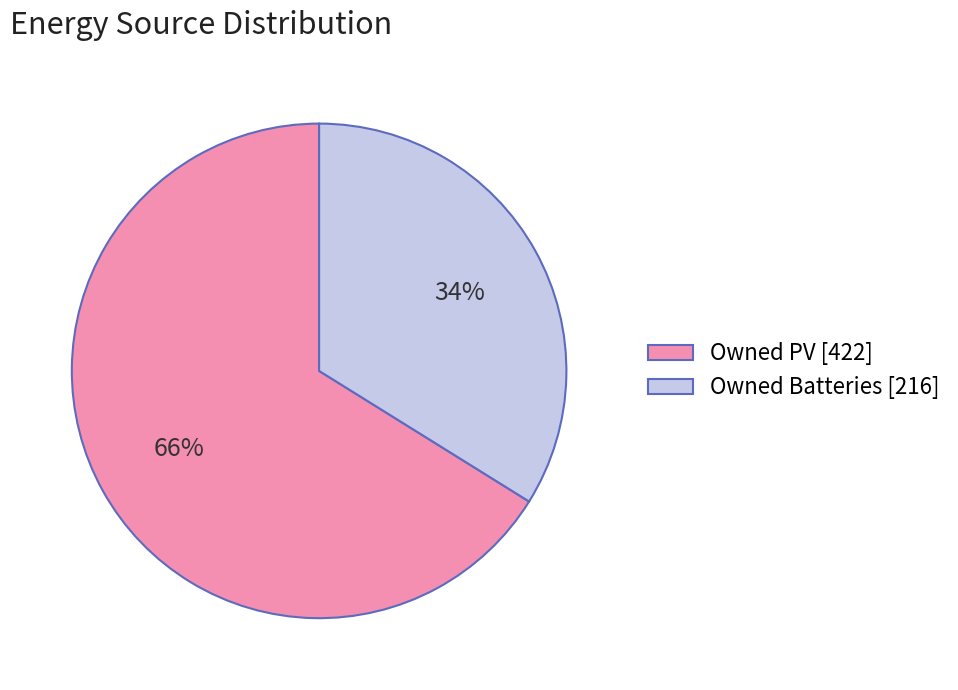

Is it true that Owned Batteries [216] is 34% of the pie?

True